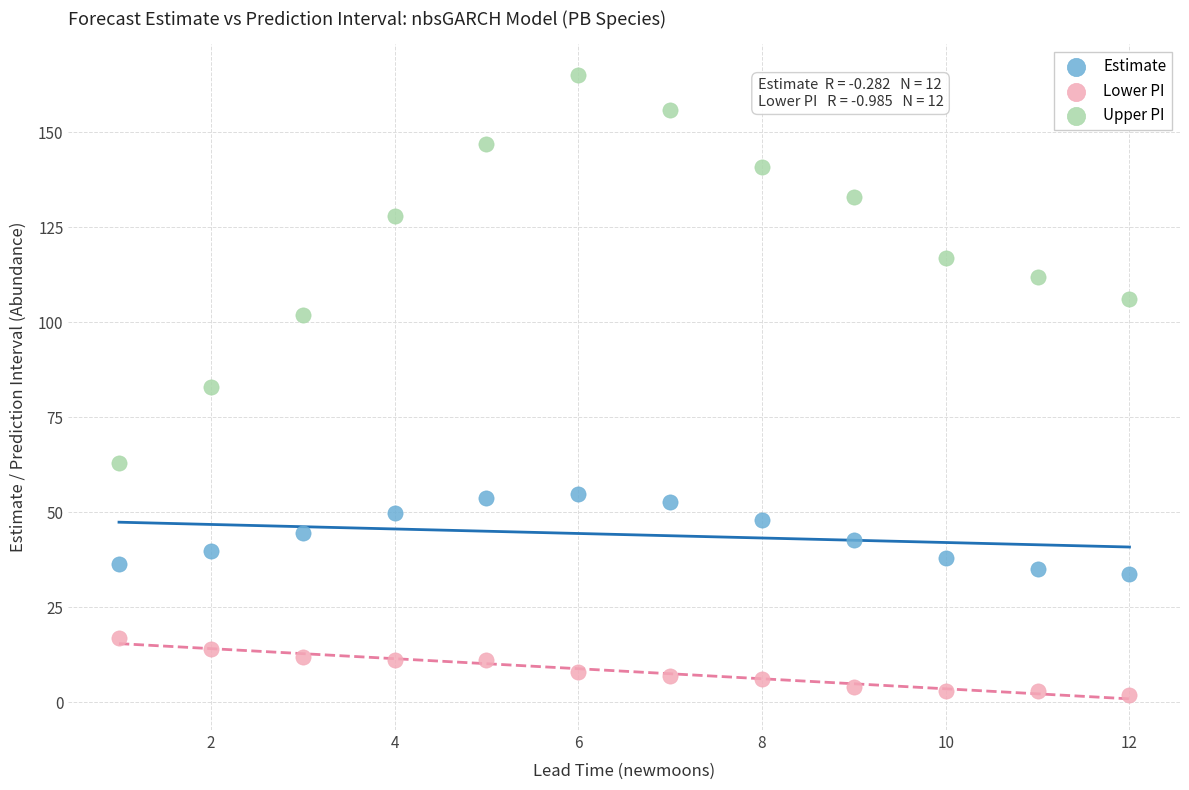

Across all data points, what is the range of X values (max minus min)?

11.0